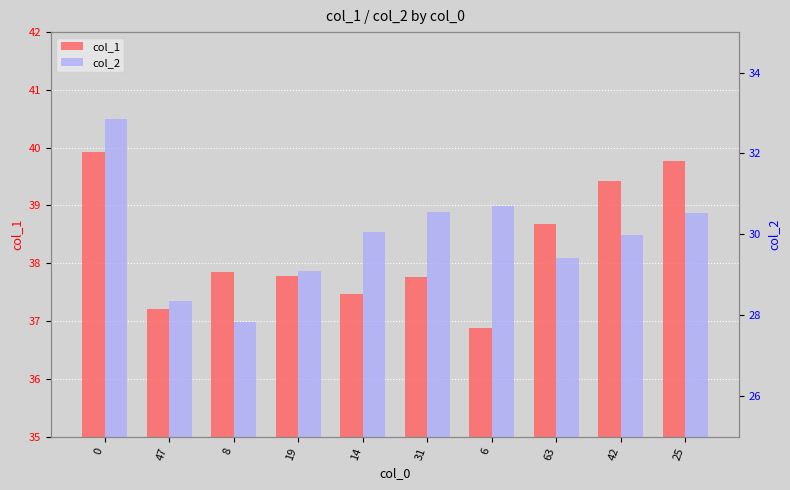

Which series has the largest total across all categories?

col_1